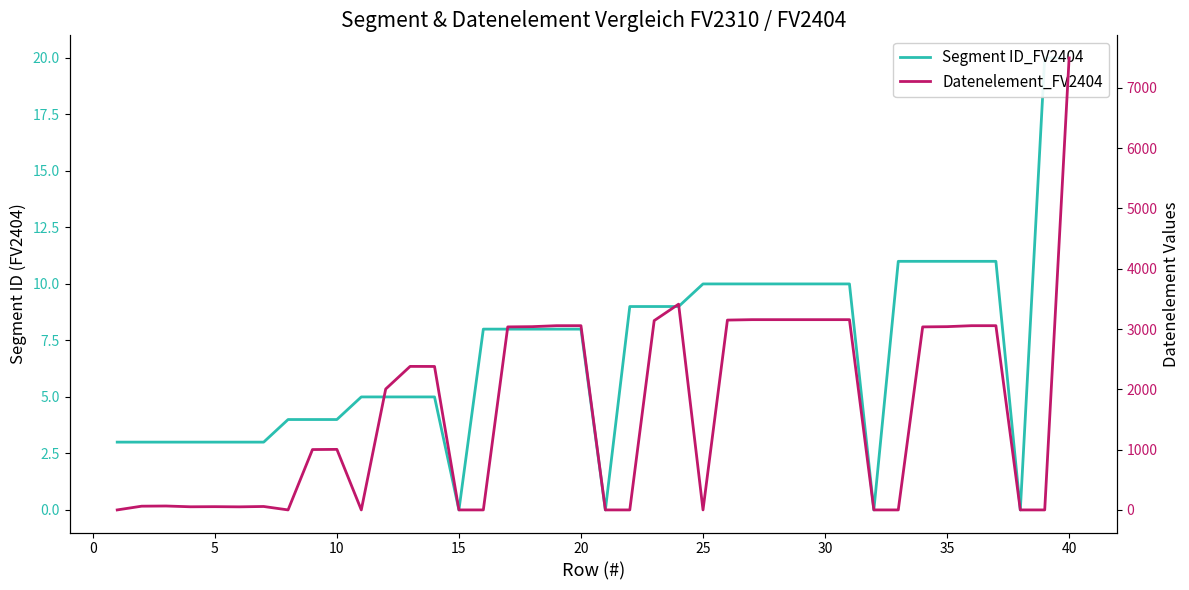

List the series in order of their peak value, lowest first.

Segment ID_FV2404, Datenelement_FV2404